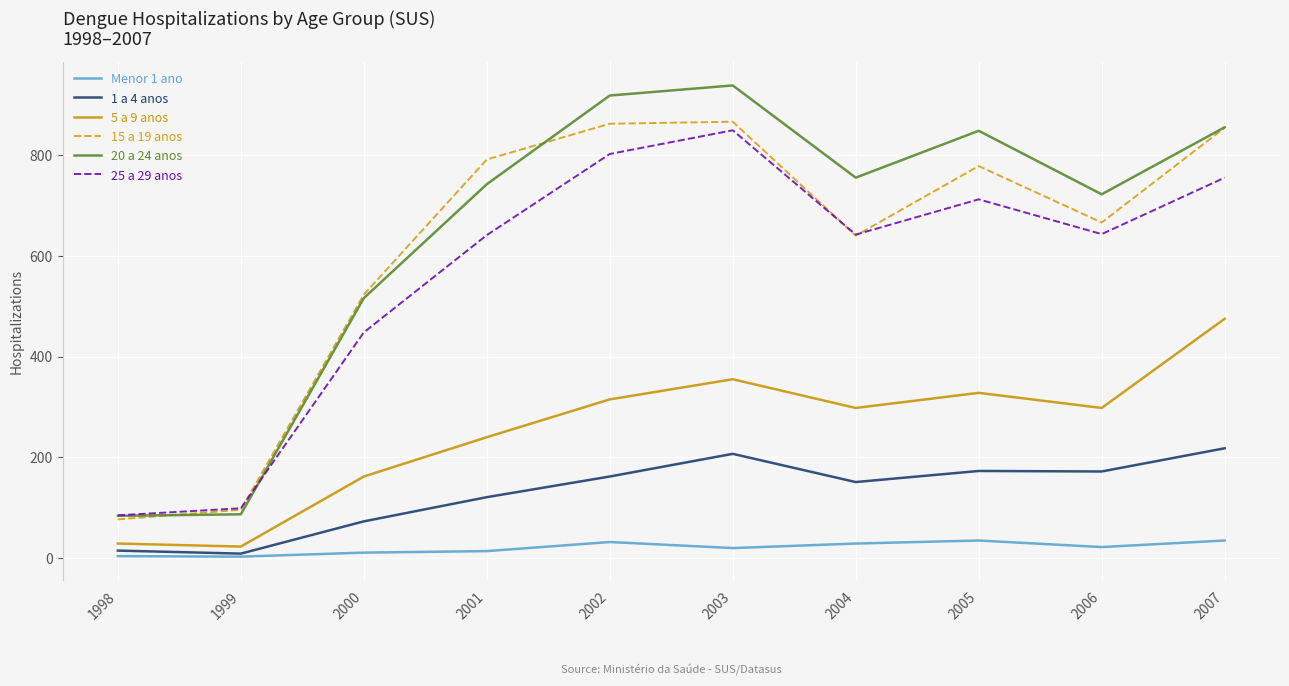

Is the value of 15 a 19 anos at 2006 greater than the value of 25 a 29 anos at 2001?

Yes